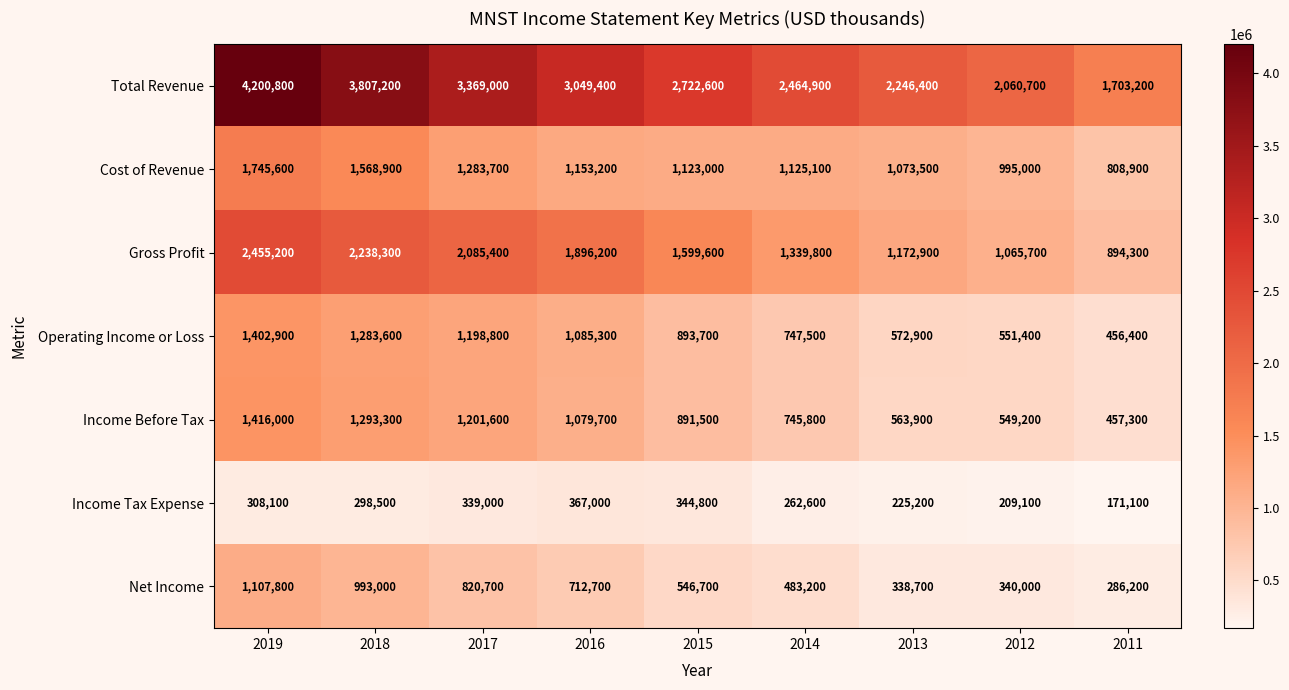

The value of Total Revenue at 2018 is 1884103. True or false?

False